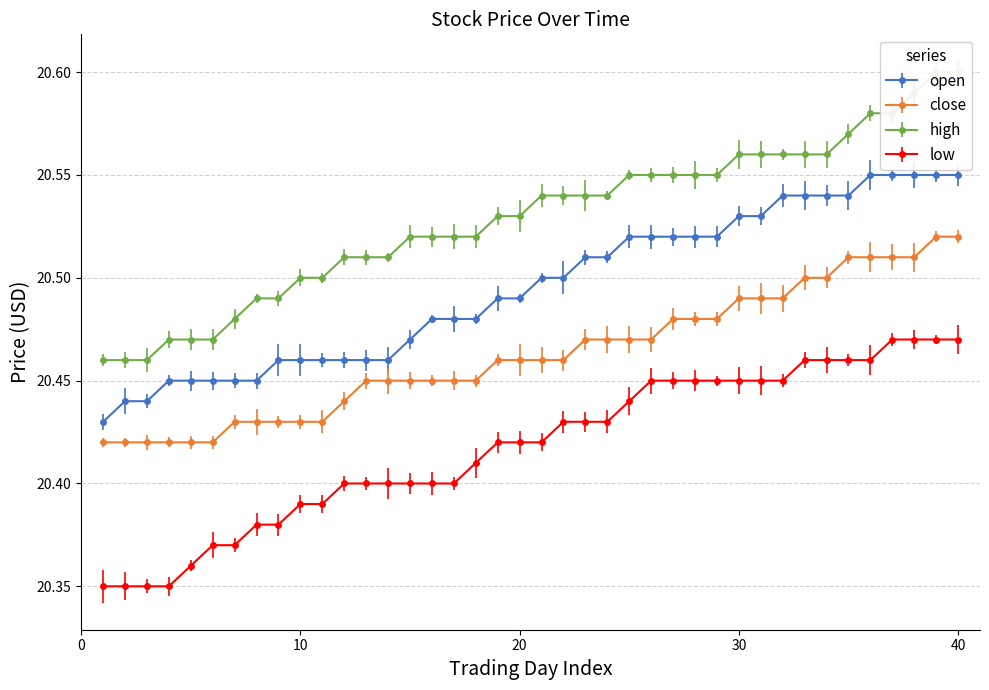

True or false: low and open intersect in this chart.

False